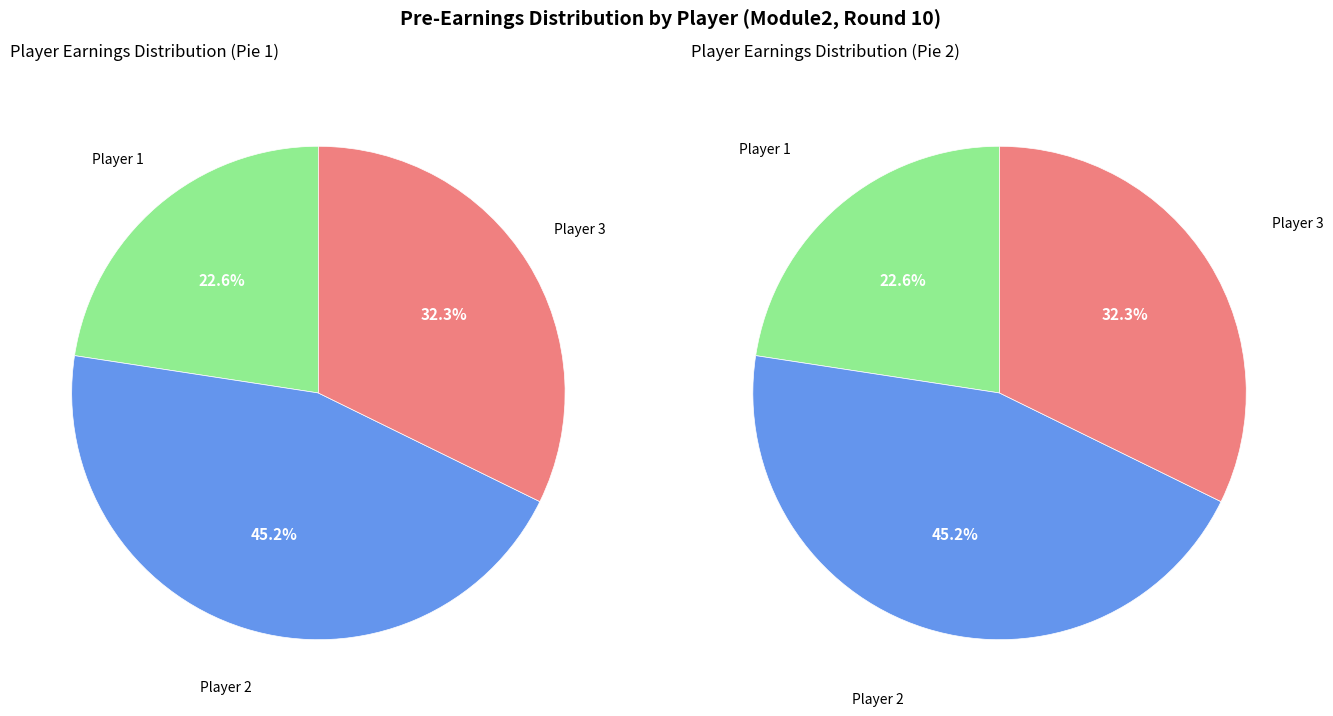

How many slices are in this pie chart?

3